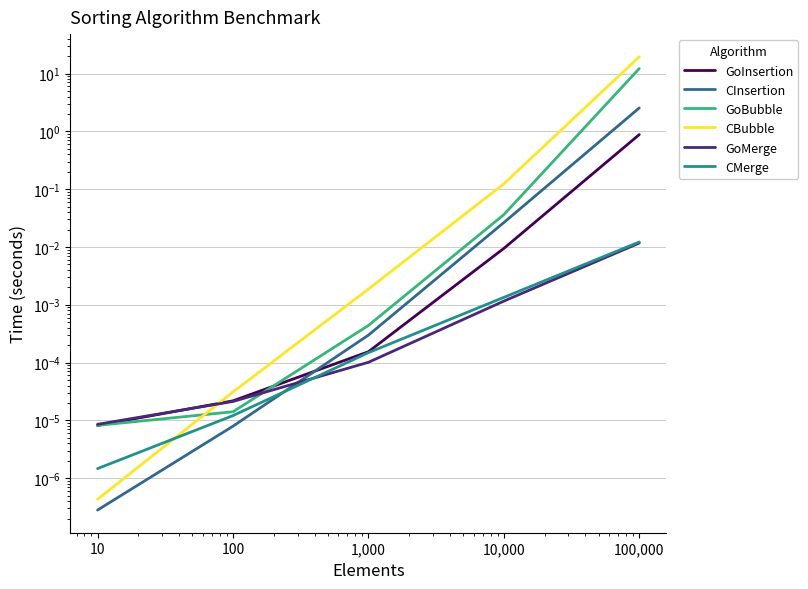

At 10, list the series in order from largest to smallest.

GoMerge, GoBubble, GoInsertion, CMerge, CBubble, CInsertion